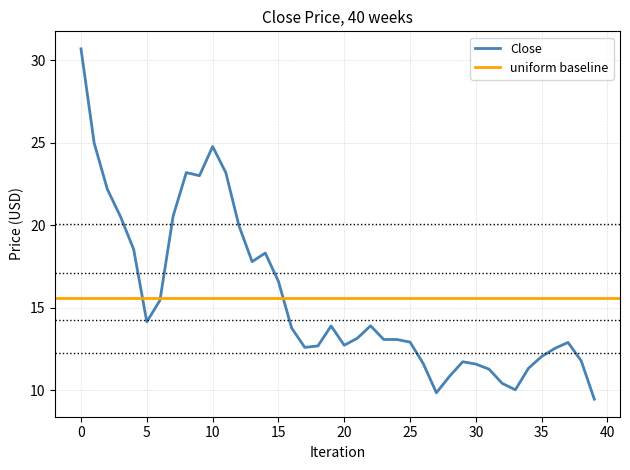

What is the maximum value for Close?

30.7